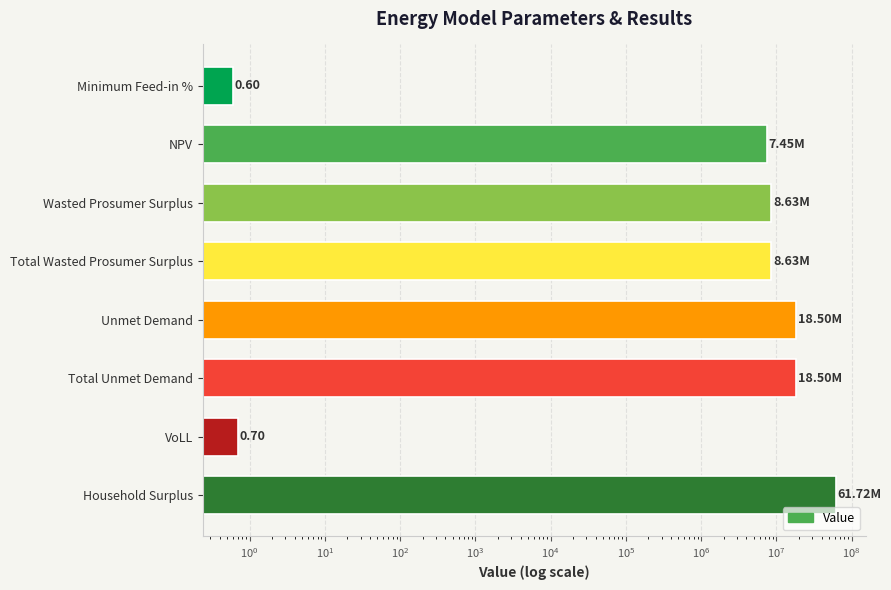

Reading left to right, what are all the values shown in this chart?

0.6	7448221.8	8633515.9	8633515.9	18496916.2	18496916.2	0.7	61717137.1